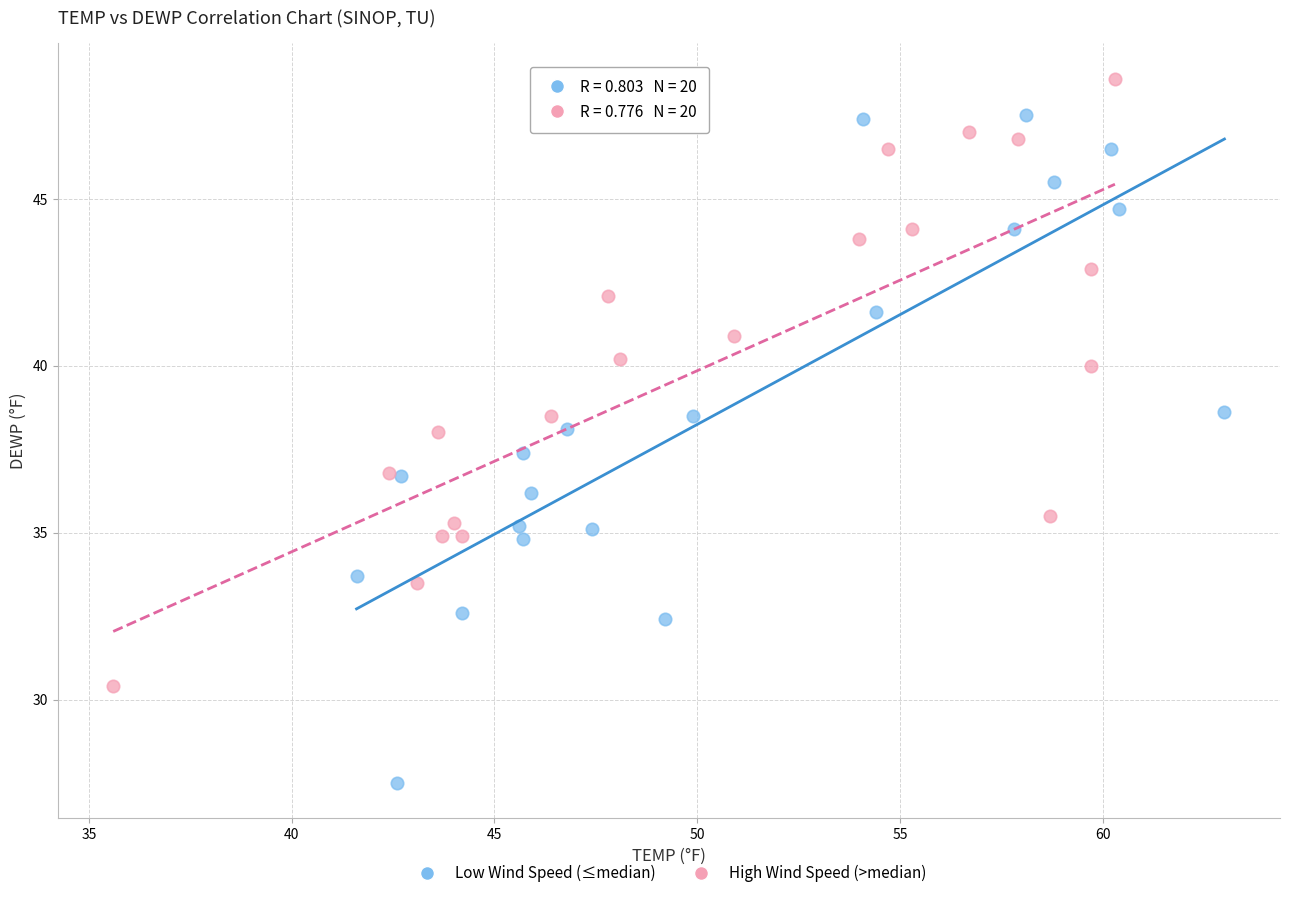

Which series has the widest spread of Y values?

Low Wind Speed (≤median)